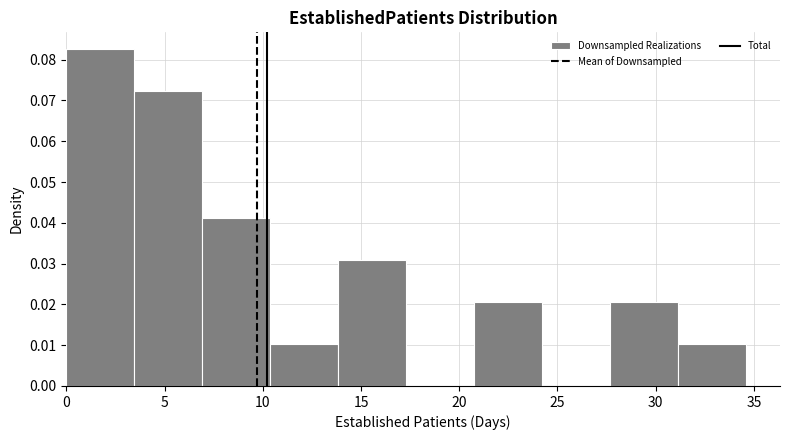

What is the height of the bar covering 21.0 to 24.0 on the x-axis? Neither the bar edges nor the heights are printed on the chart, so give them approximately, as read against the axes.

0.021